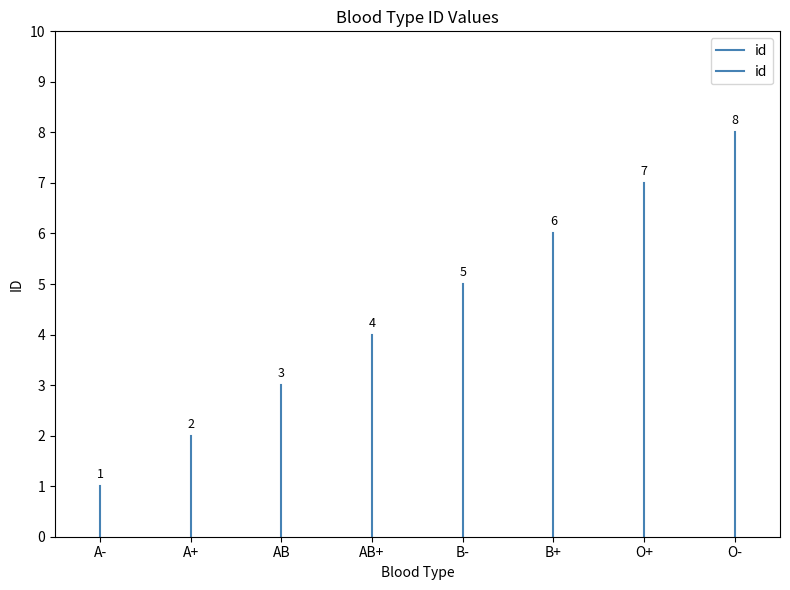

True or false: the data shows 0 at A-.

False